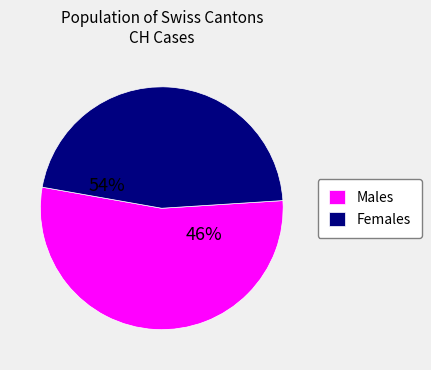

Is it true that VD is 23% of the pie?

False